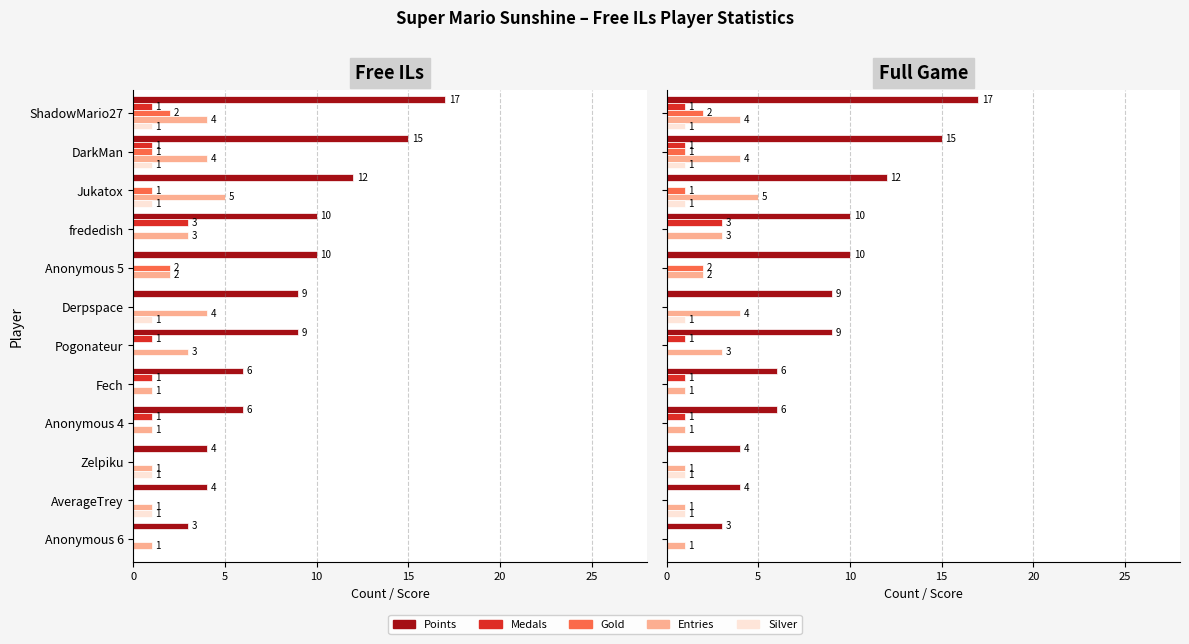

Which series changed the most between 7 and 10?

Points